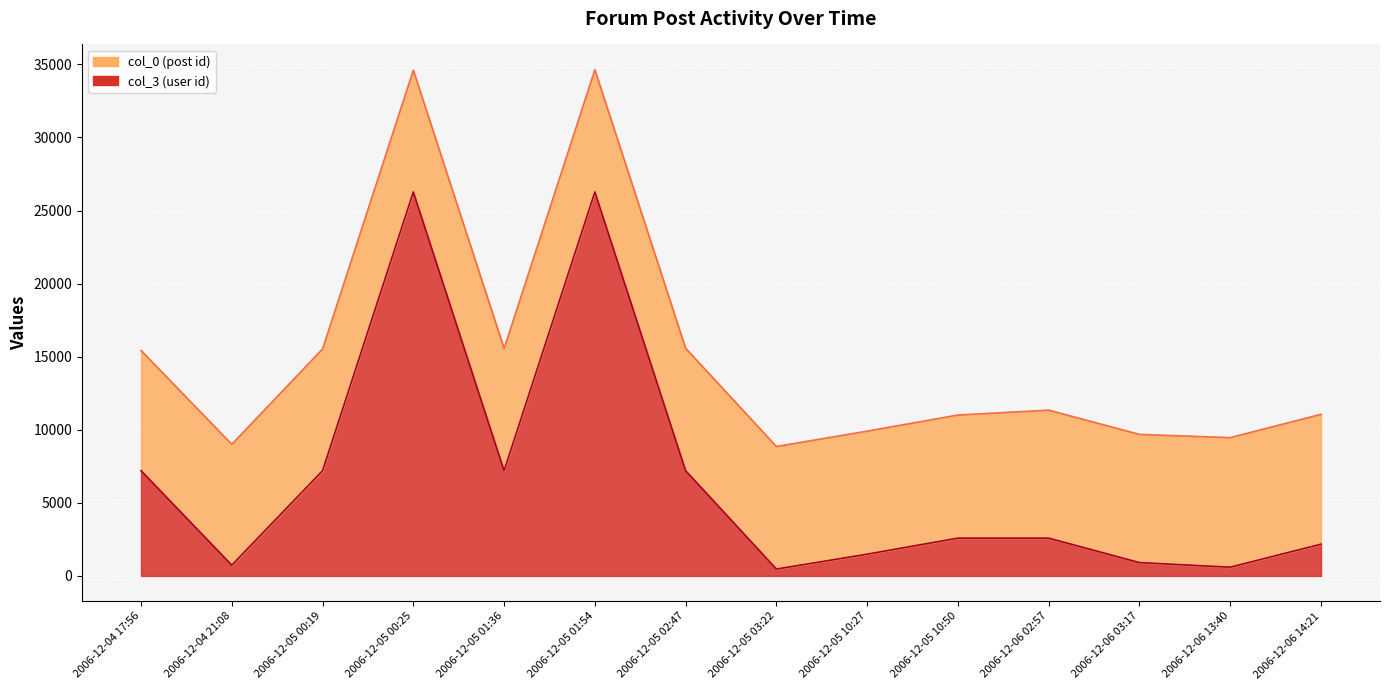

What position from the right is 2006-12-05 10:50?

5